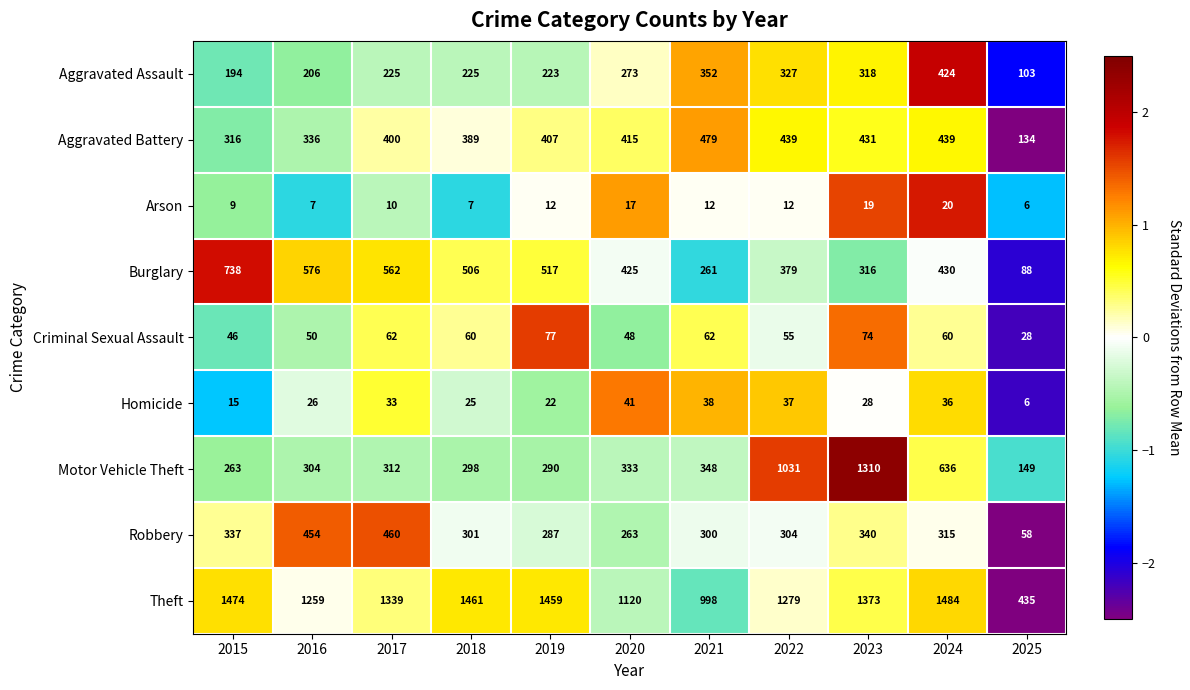

Which series changed the most between 2023 and 2024?

Motor Vehicle Theft